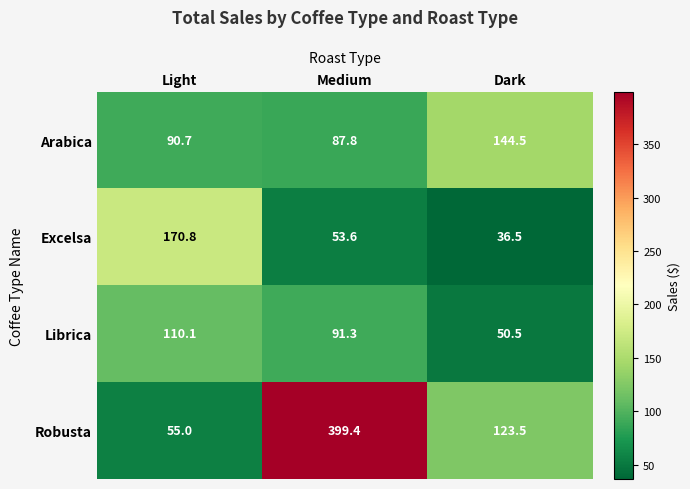

How many series are shown in this chart?

4